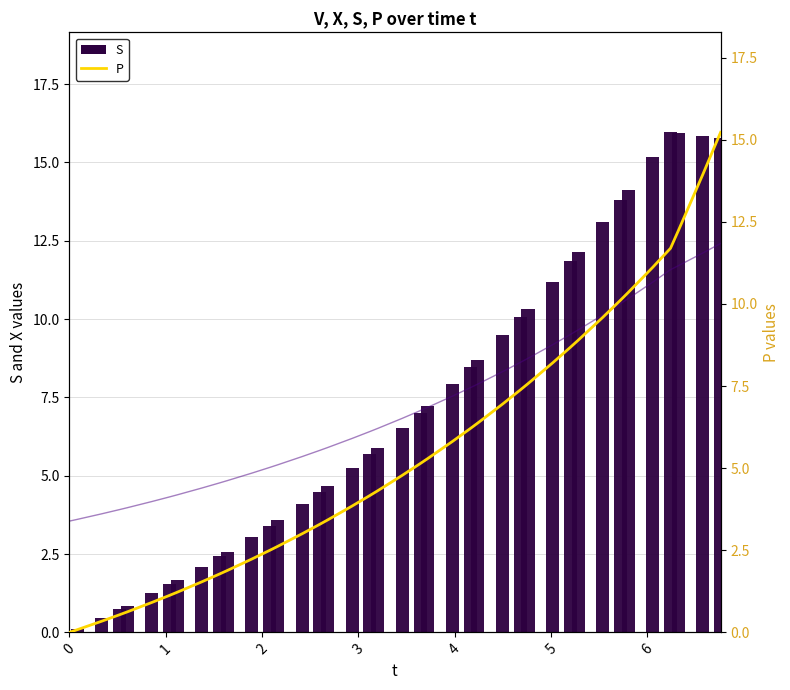

At how many categories does at least one series exceed 6?

23